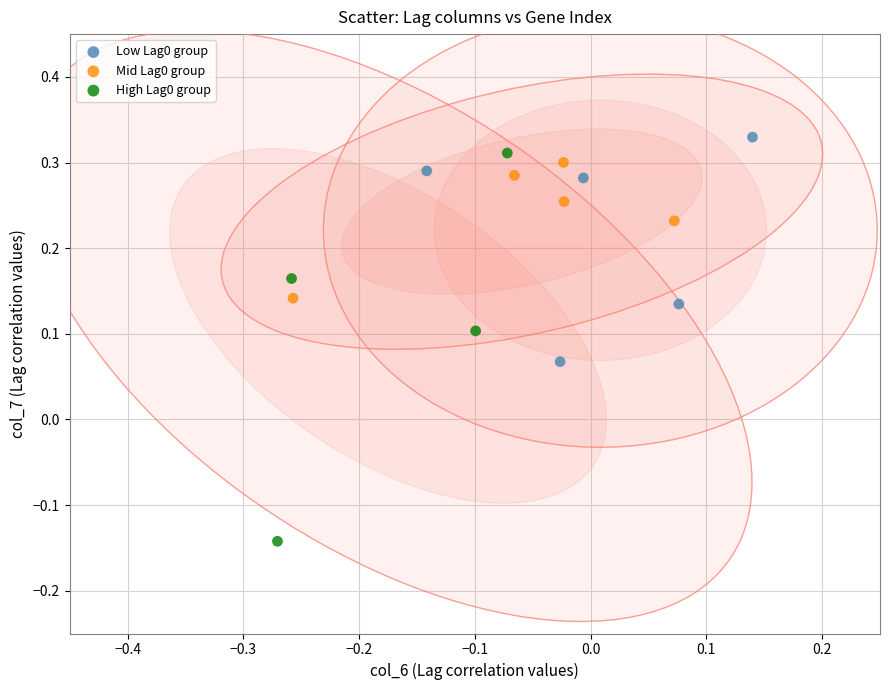

Which series contains the lowest Y value?

High Lag0 group